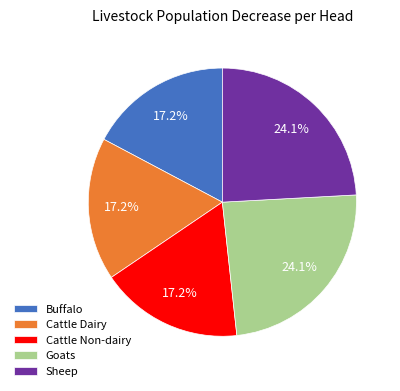

How much of the chart is everything except Cattle Dairy?

82.8%